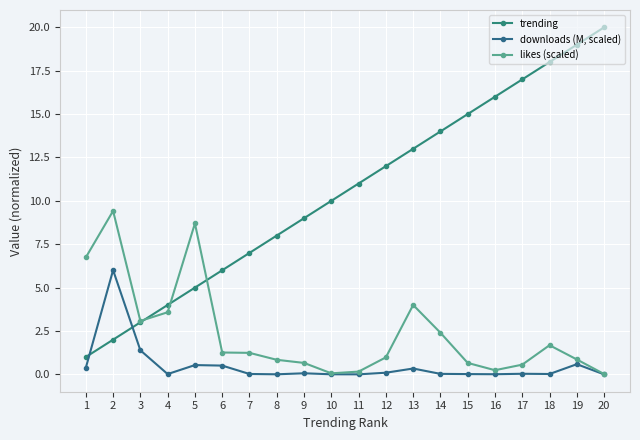

What value does the trending series have at 7?

7.0